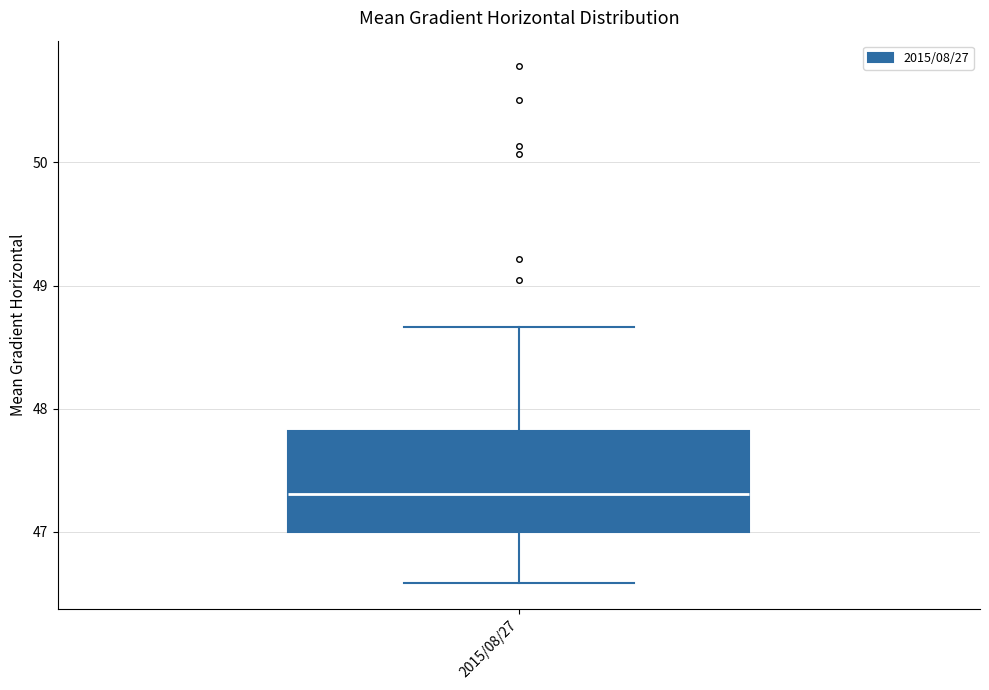

Transcribe this box plot: give where the median line is, the range the box spans, and where the two whiskers end, as read against the y-axis. The values are not printed on the chart, so give them approximately, as read against the axis.

median 47.3, box 47.0 to 47.8, whiskers 46.6 to 48.7